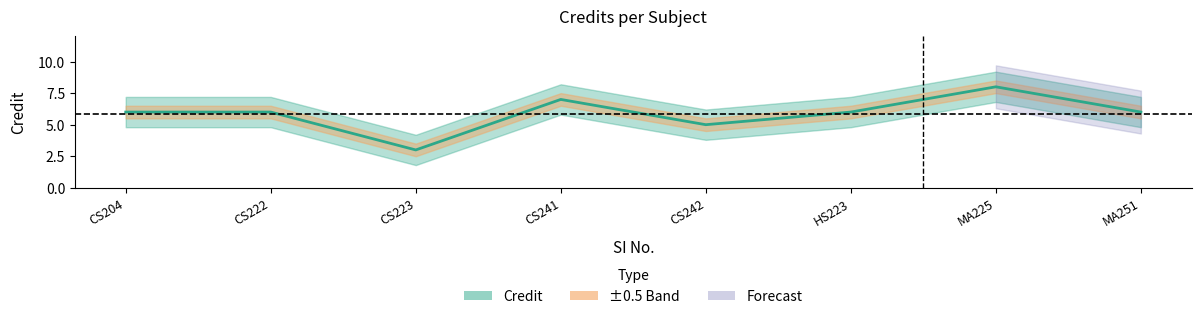

What is the value of the 6th point from the left?

6